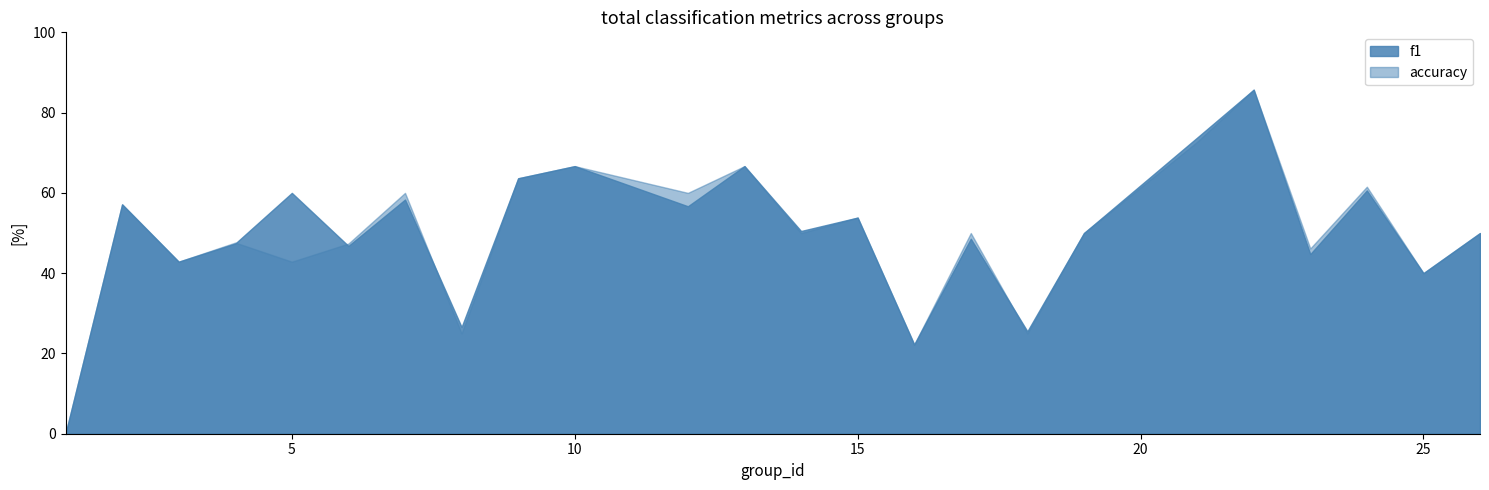

Rank the series by their maximum value, from highest to lowest.

f1, accuracy